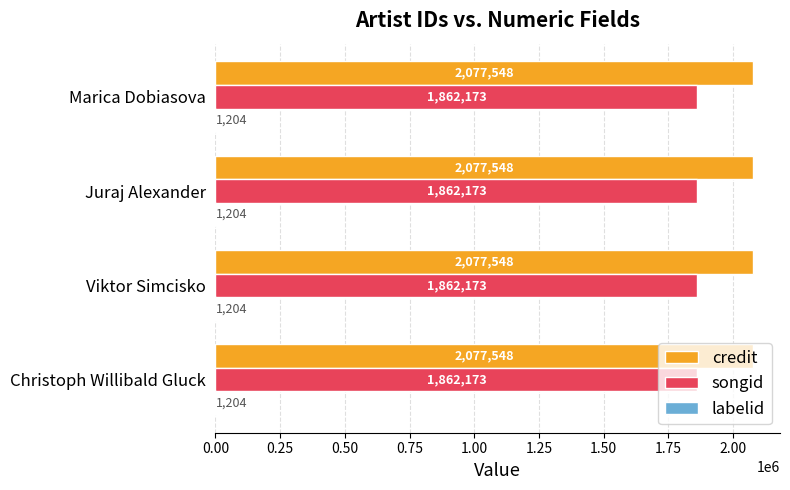

What is the sum of the credit values at Marica Dobiasova and Viktor Simcisko?

4155096